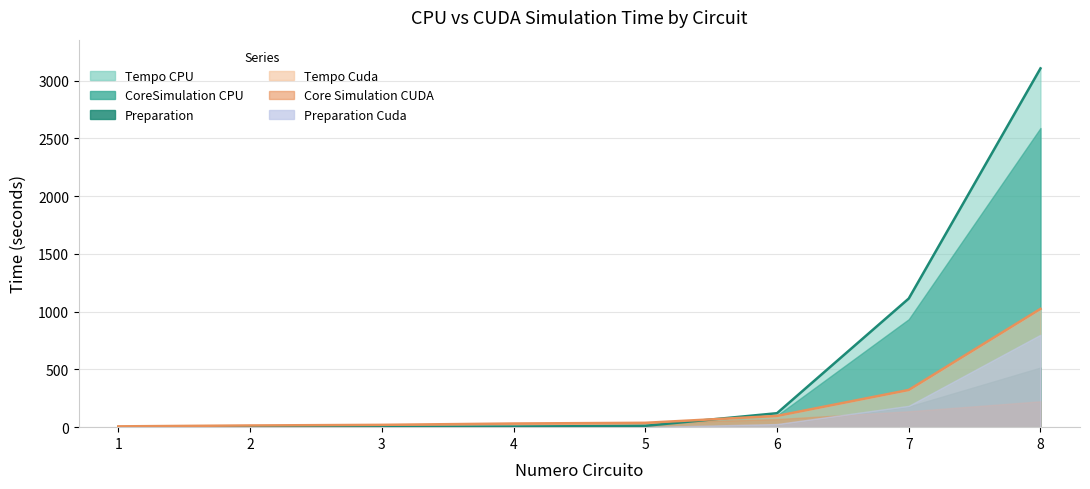

Where does the Preparation Cuda series first go above 1?

5